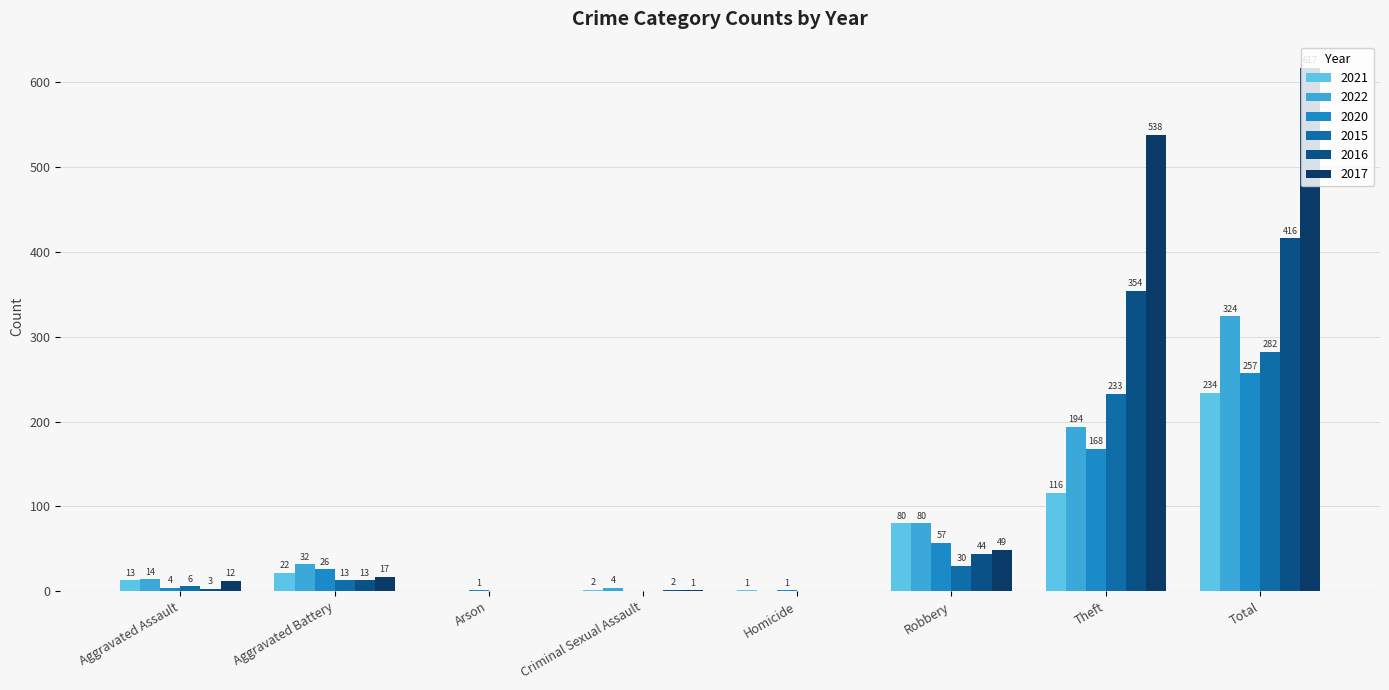

At how many categories does at least one series exceed 50?

3